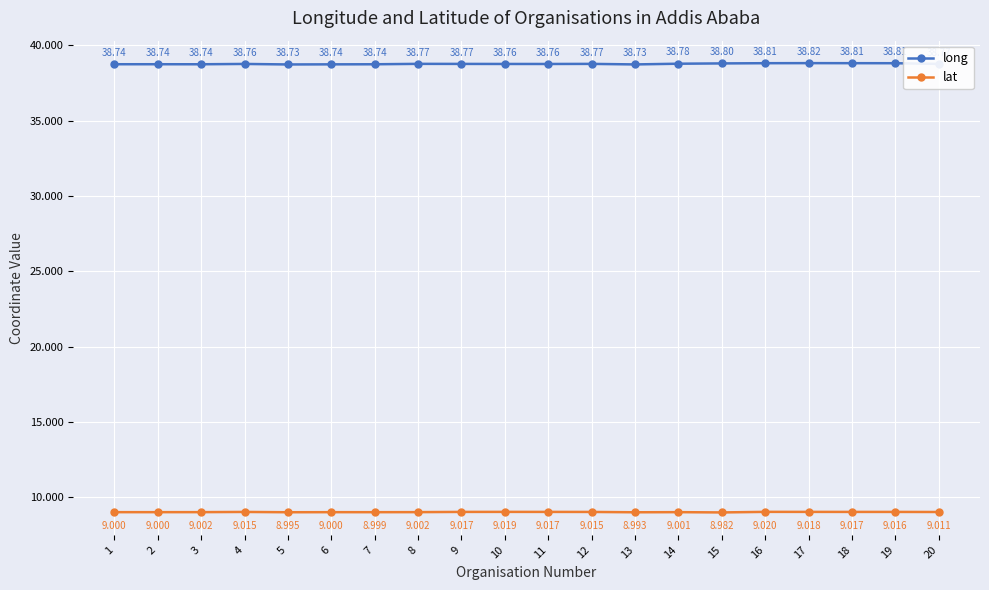

What value does the lat series have at 1?

9.0